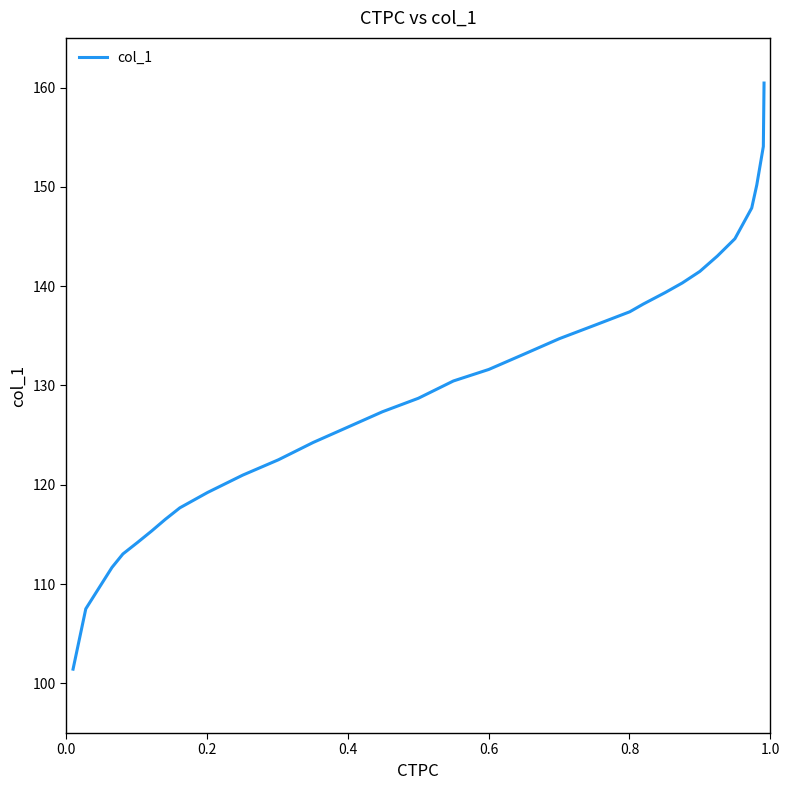

What is the minimum value shown in the chart?

101.4